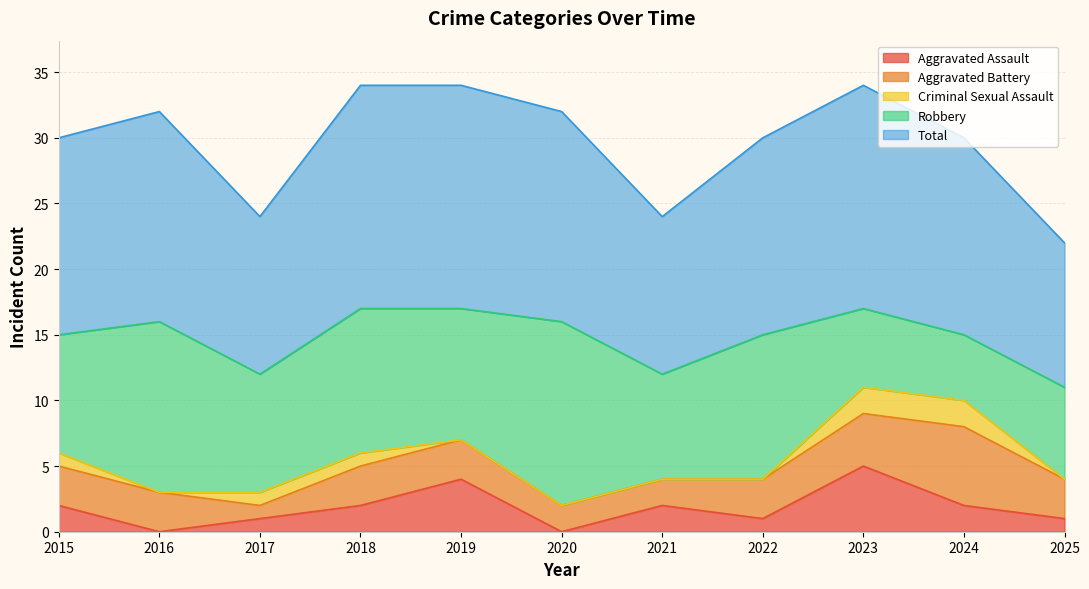

What are all the series names shown in the legend?

Aggravated Assault, Aggravated Battery, Criminal Sexual Assault, Robbery, Total